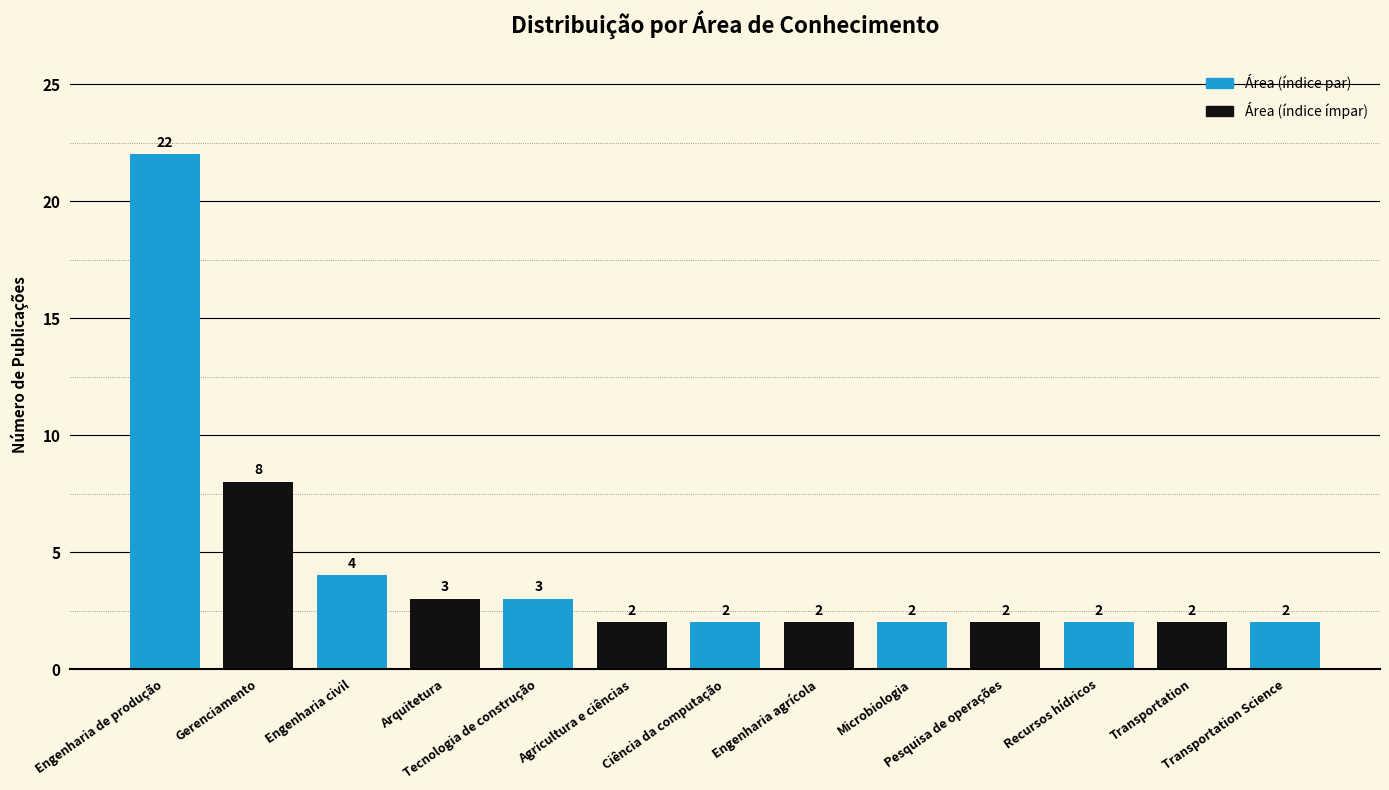

Rank the categories by value from highest to lowest.

Engenharia de produção, Gerenciamento, Engenharia civil, Arquitetura, Tecnologia de construção, Agricultura e ciências, Ciência da computação, Engenharia agrícola, Microbiologia, Pesquisa de operações, Recursos hídricos, Transportation, Transportation Science